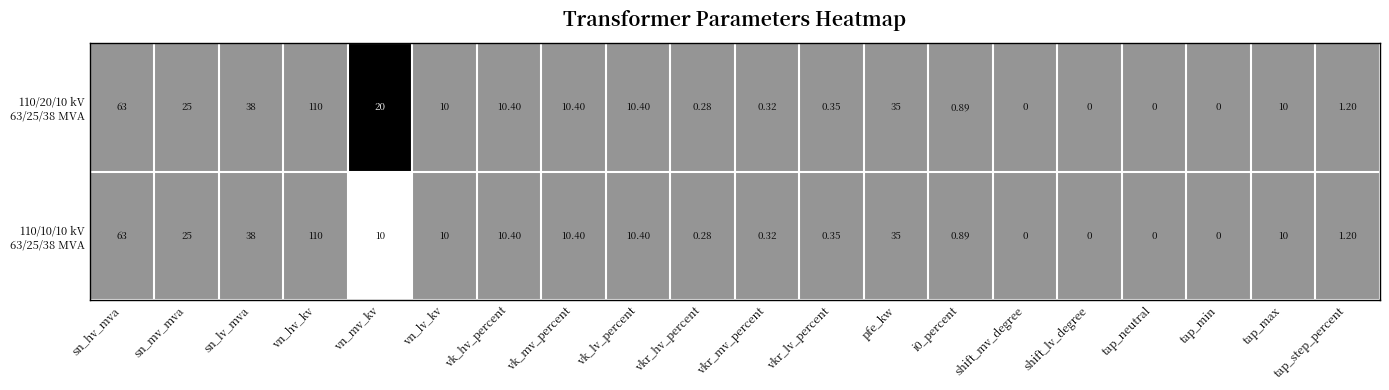

At which category is the sum across all series the highest?

vn_hv_kv